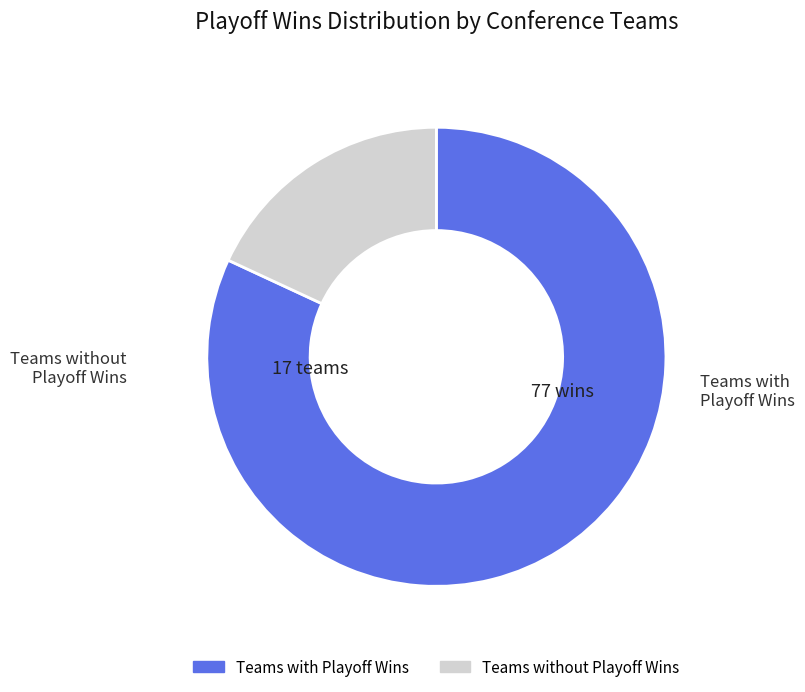

Is there any slice that represents more than half of the pie?

Yes